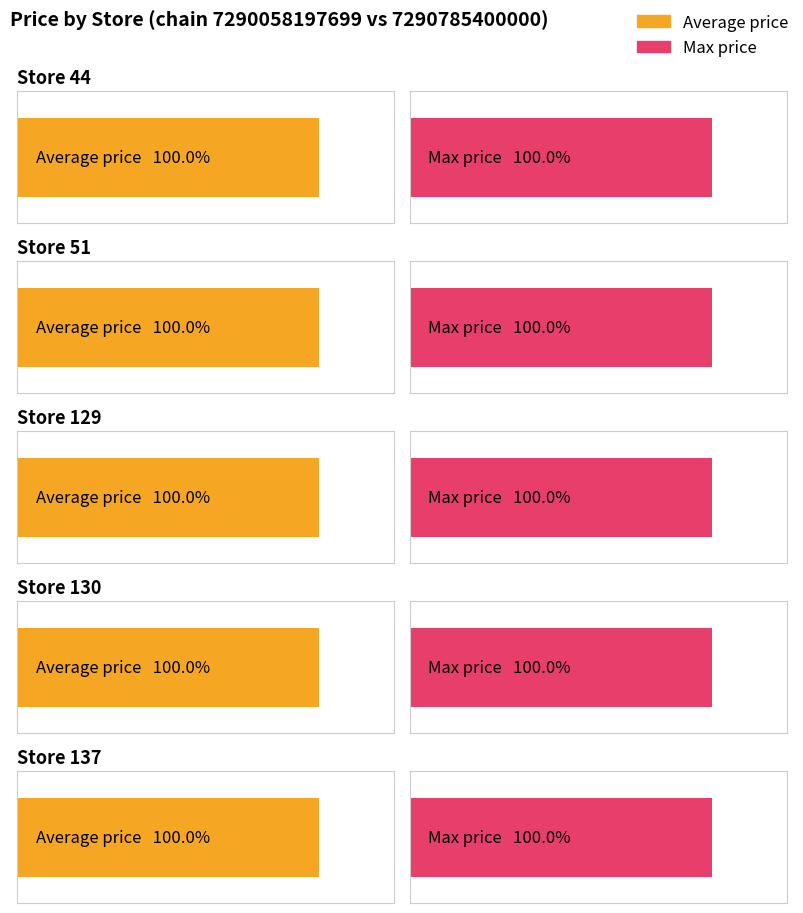

What are all the series names shown in the legend?

Average price, Max price